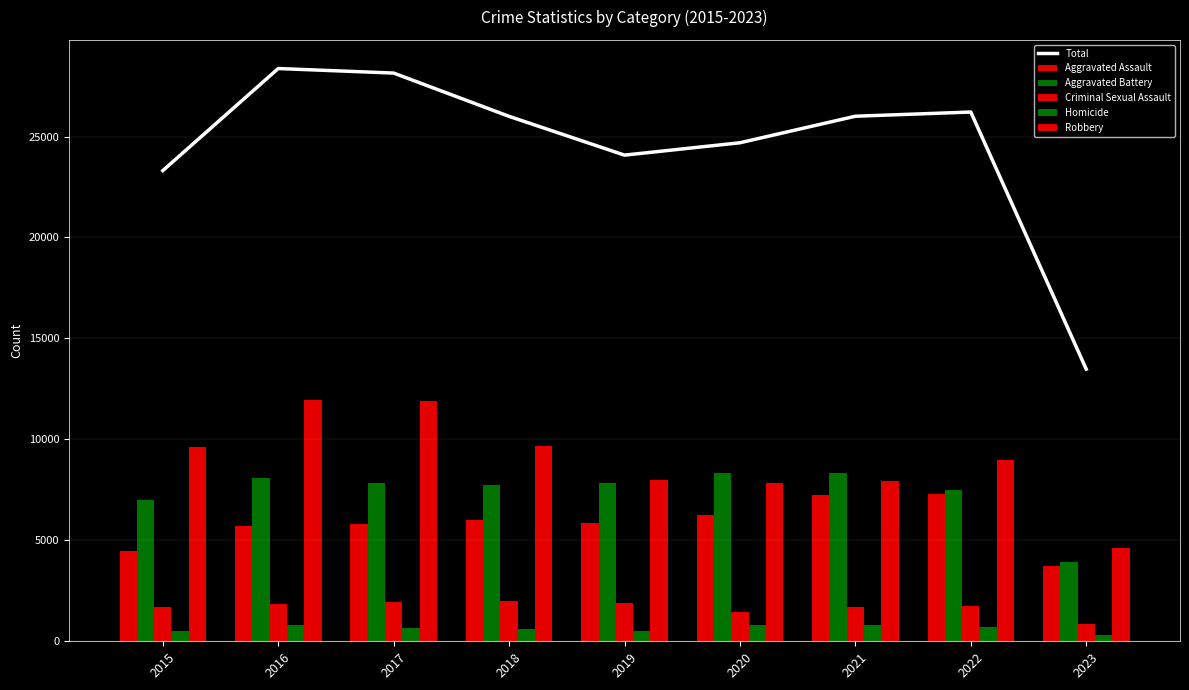

Reading left to right, what are all the values shown in this chart?

Total: 23311	28367	28142	25998	24078	24690	26004	26212	13480
Aggravated Assault: 4480	5712	5793	6001	5841	6263	7243	7277	3743
Aggravated Battery: 7018	8085	7845	7734	7857	8319	8345	7486	3932
Criminal Sexual Assault: 1679	1824	1952	1994	1888	1466	1695	1767	875
Homicide: 496	786	672	589	498	787	804	718	314
Robbery: 9638	11960	11880	9680	7994	7855	7917	8964	4616